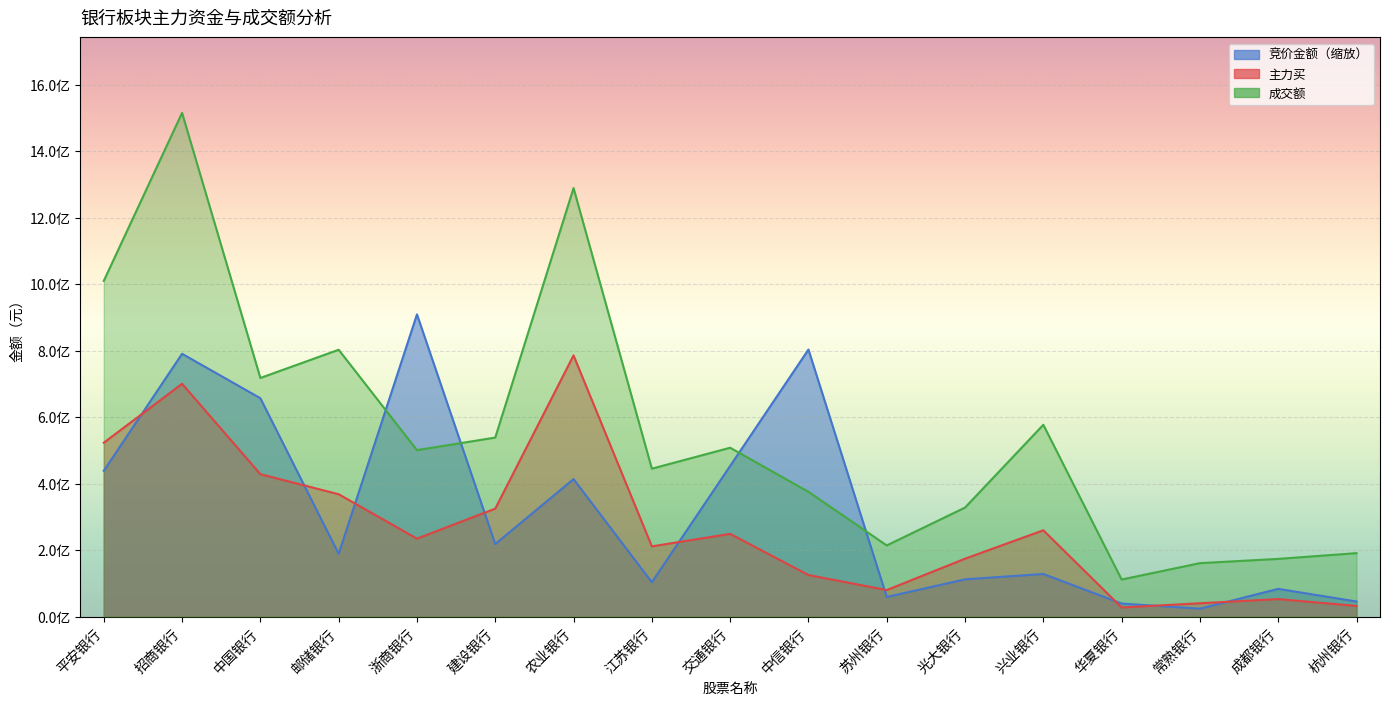

What is the sum of all 主力买 values?

4615555103.0